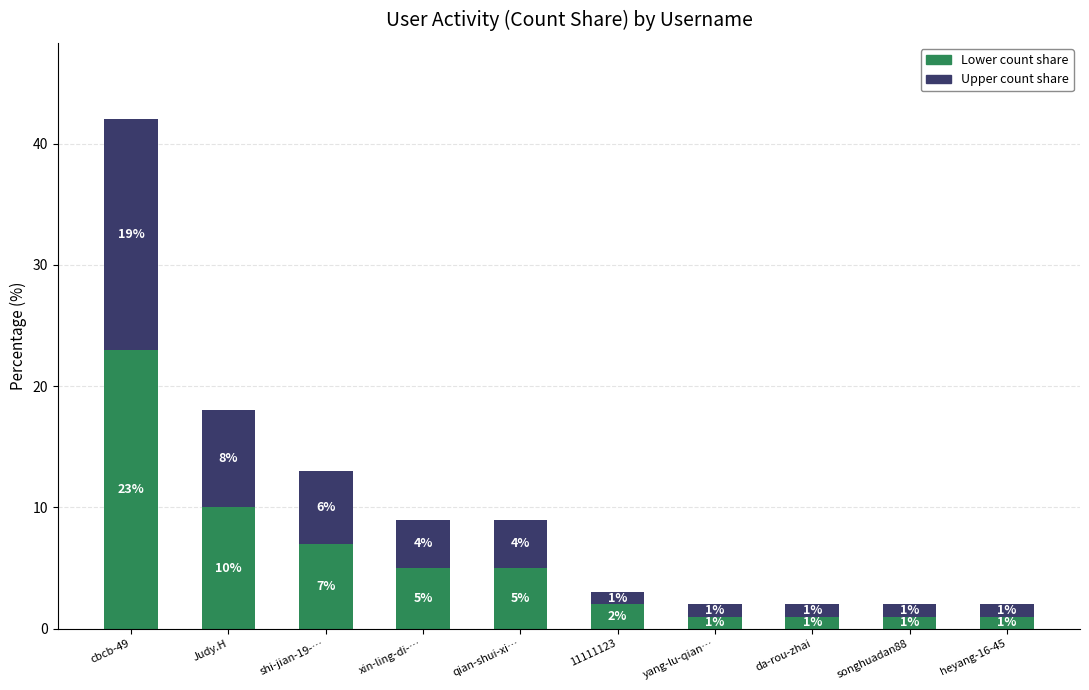

Reading right to left, list the values for the Lower count share series.

1	1	1	1	2	5	5	7	10	23